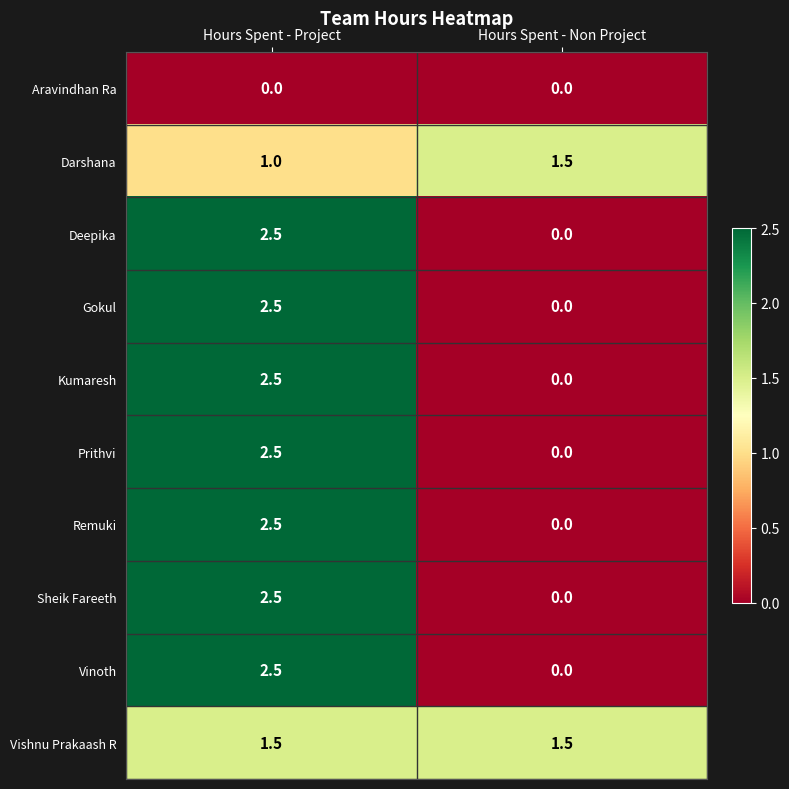

How many data points in Prithvi are less than 2?

1